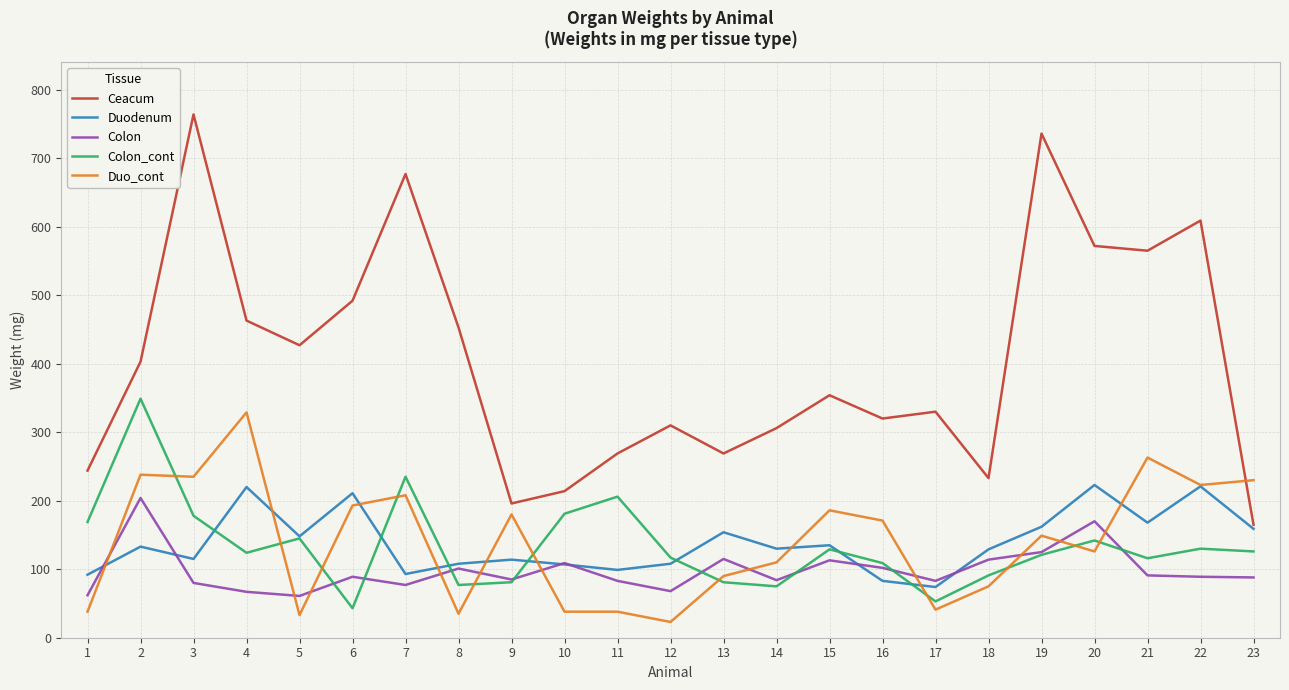

What is the difference between the maximum and minimum values in the Ceacum series?

599